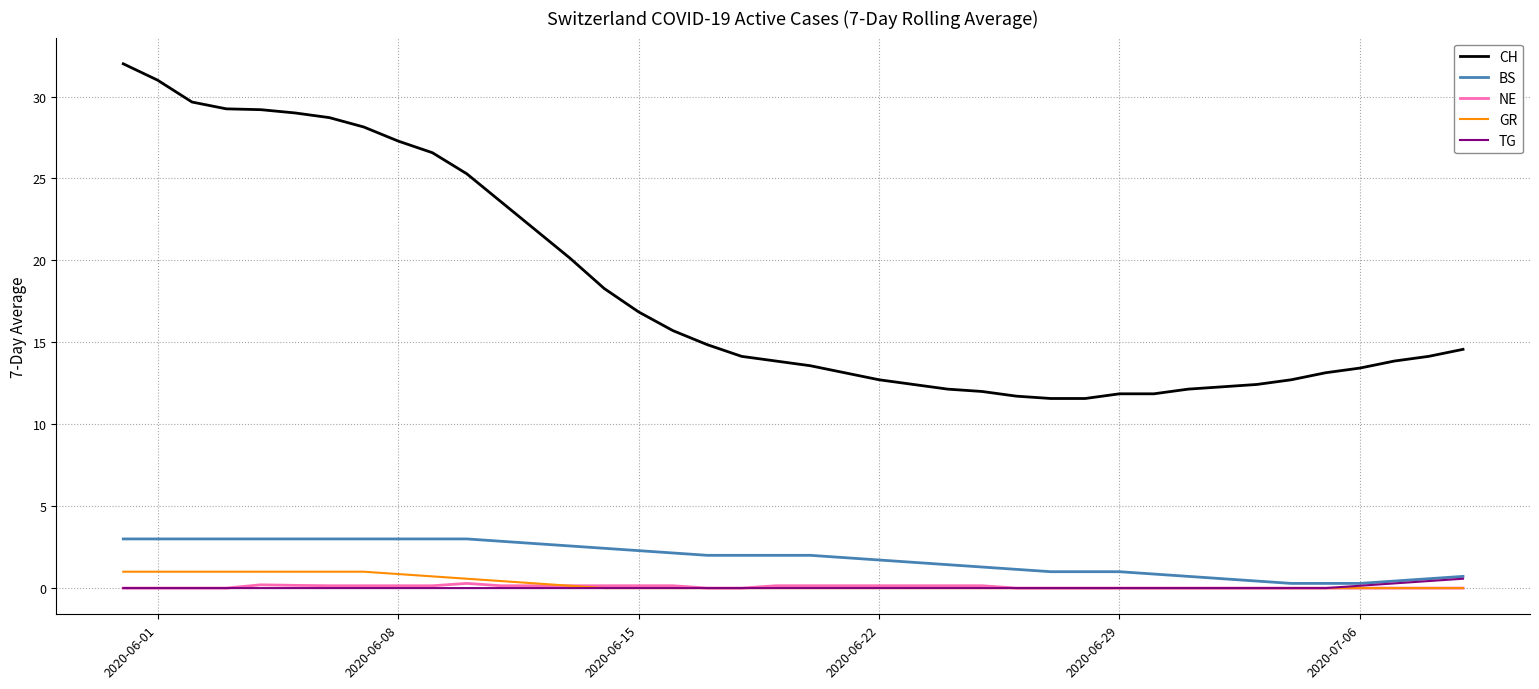

Which series has the largest range (max minus min)?

CH